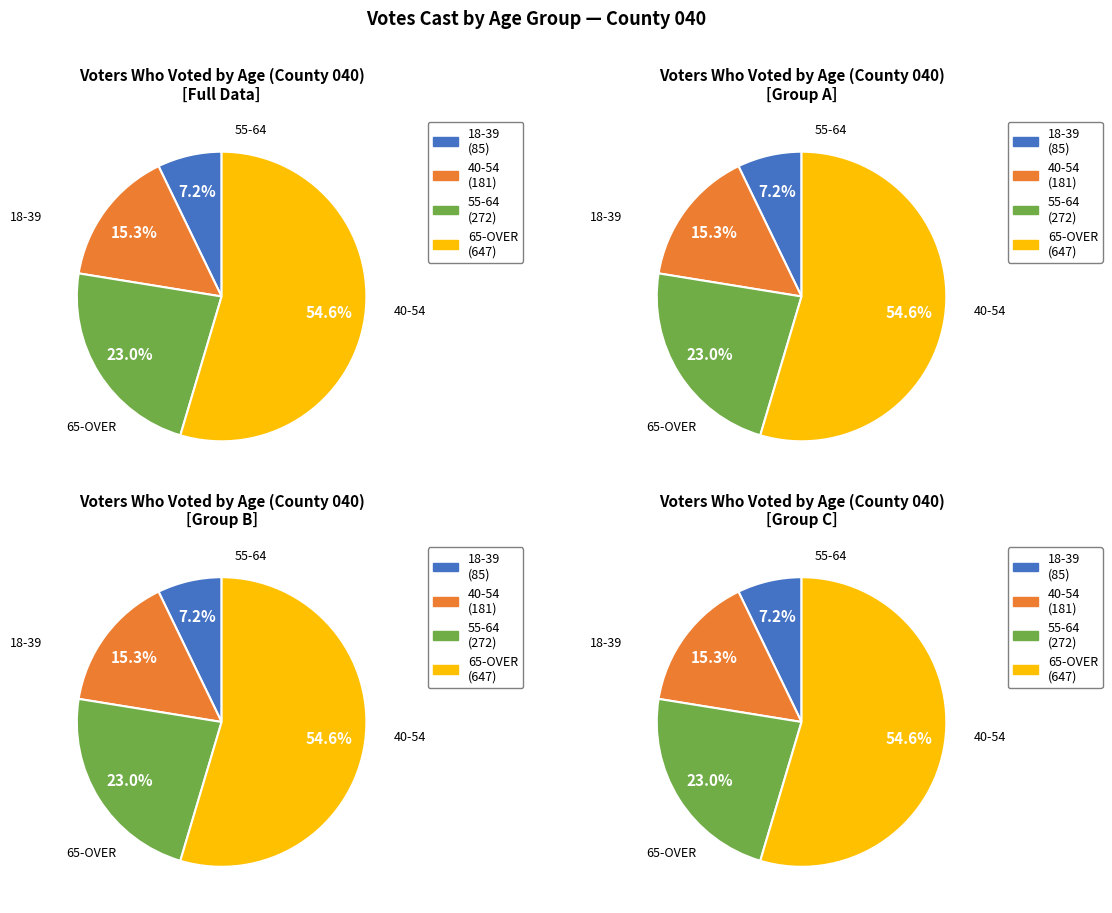

Is there a majority slice in this chart?

Yes